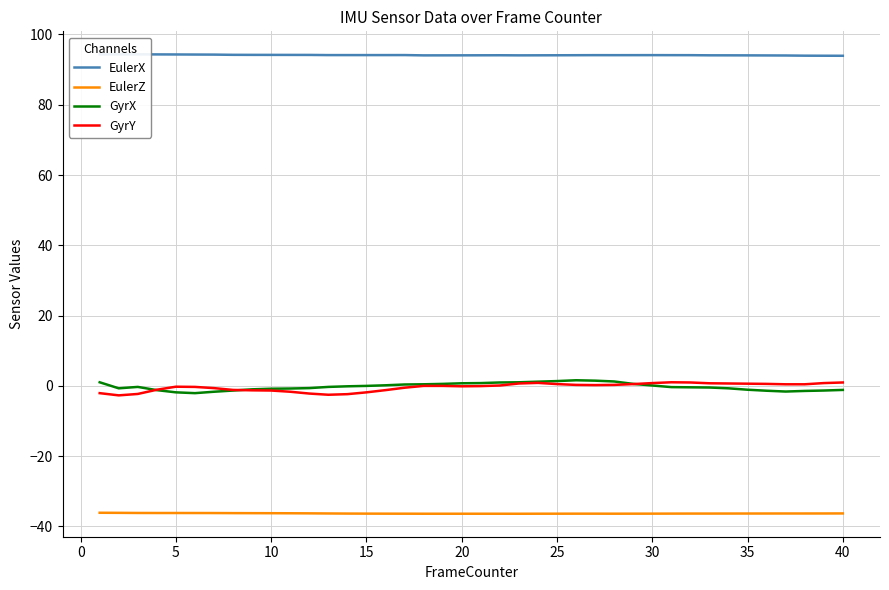

At how many categories does at least one series exceed 84?

40